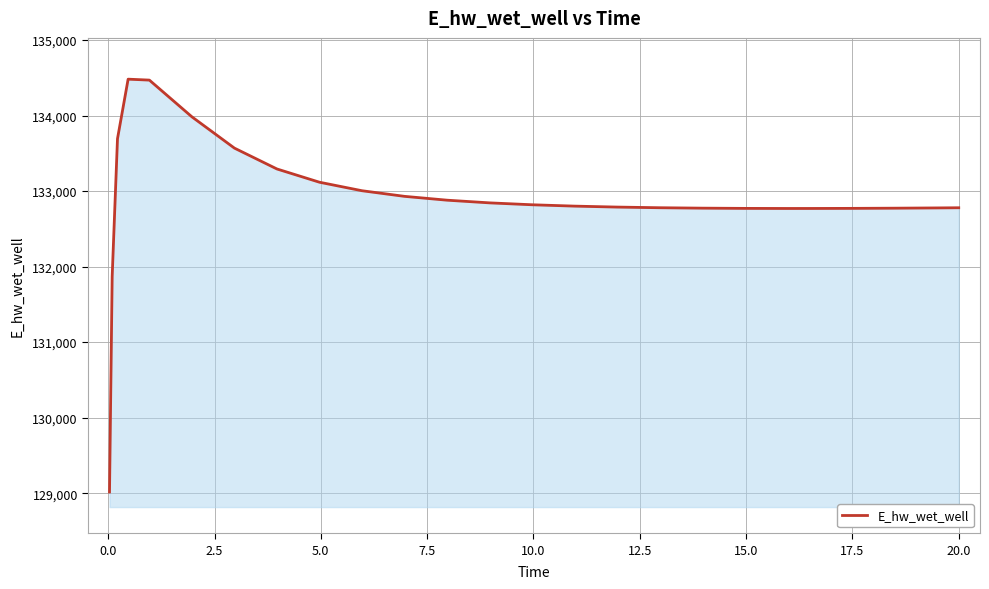

What is the difference between the maximum and minimum values?

5465.9